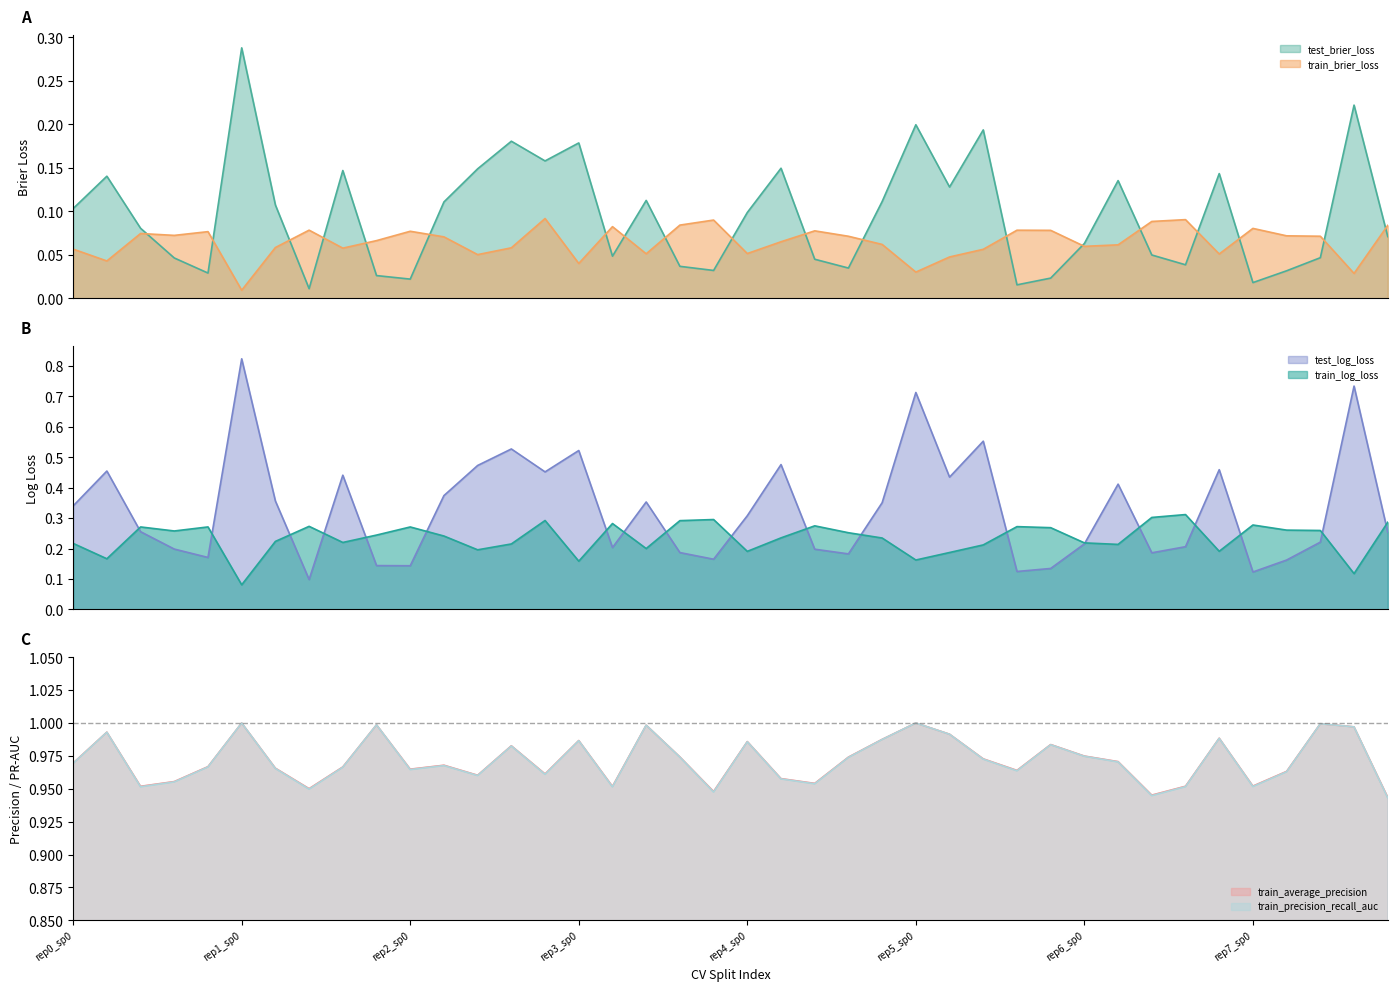

How many lines are shown in the chart?

6